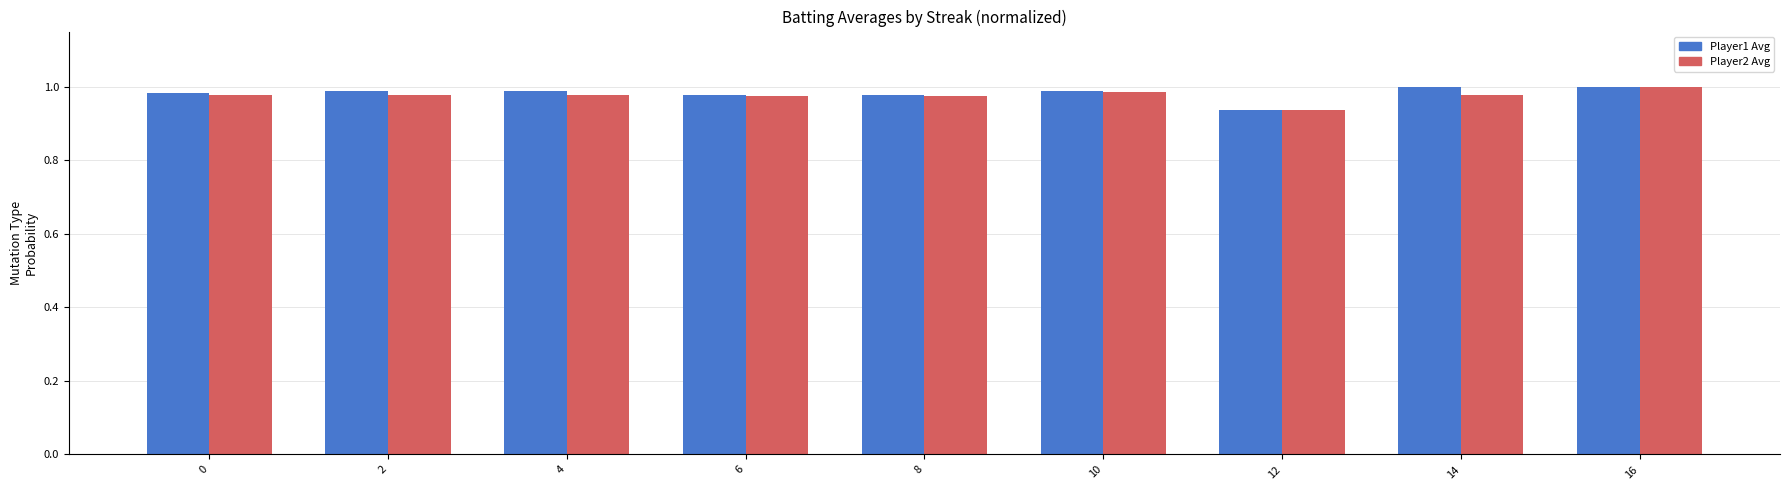

At which label is Player2 Avg closest to 0?

12